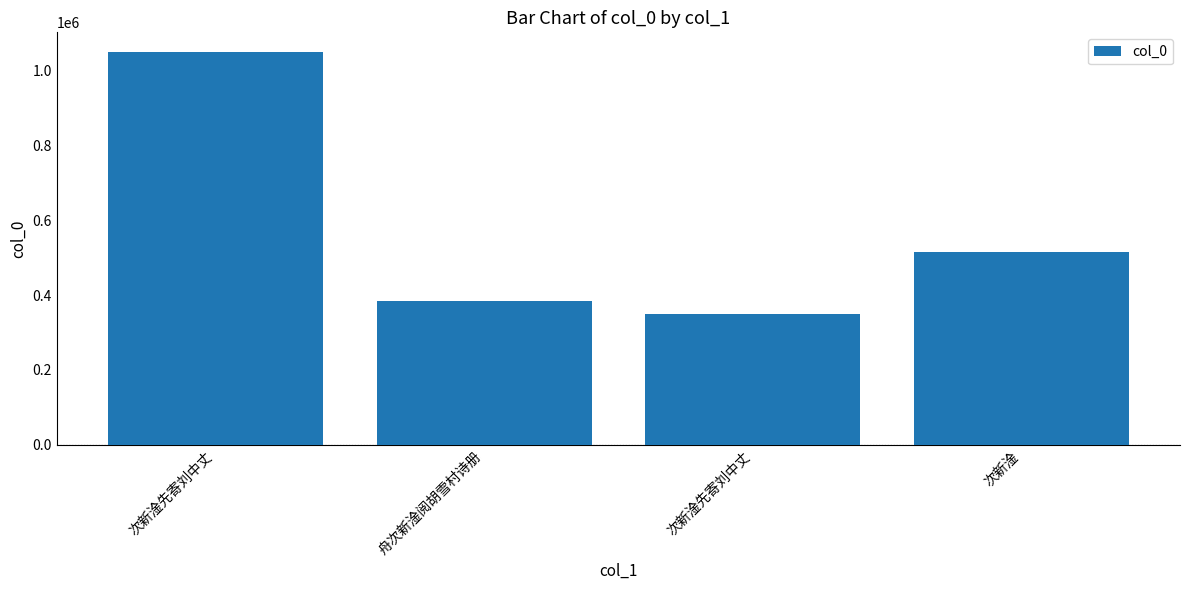

Does the chart contain any negative values?

No